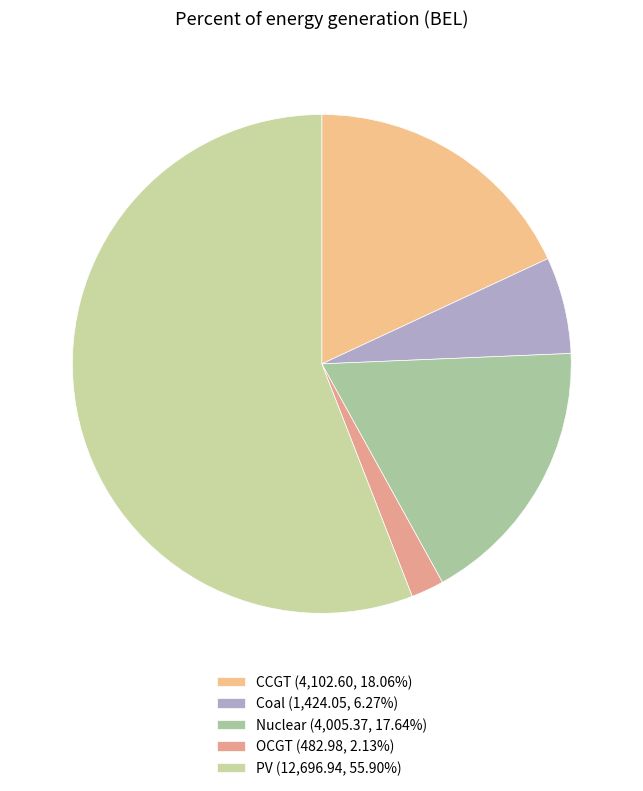

To the nearest percent, what is the average slice percentage?

20%